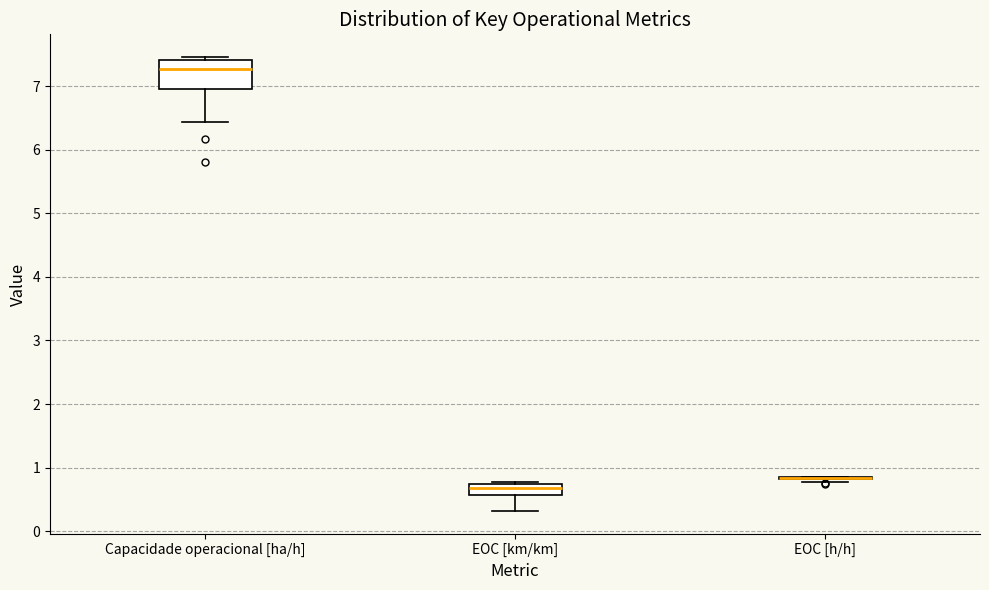

Reading left to right, transcribe this box plot: for each box, give where its median line is, the range the box spans, and where its two whiskers end, as read against the y-axis. The values are not printed on the chart, so give them approximately, as read against the axis.

Capacidade operacional [ha/h]: median 7.3, box 7.0 to 7.4, whiskers 6.4 to 7.5
EOC [km/km]: median 0.7 (inside the box), box 0.6 to 0.7, whiskers 0.3 to 0.8
EOC [h/h]: box collapsed to a line at 0.8, whiskers 0.8 to 0.9